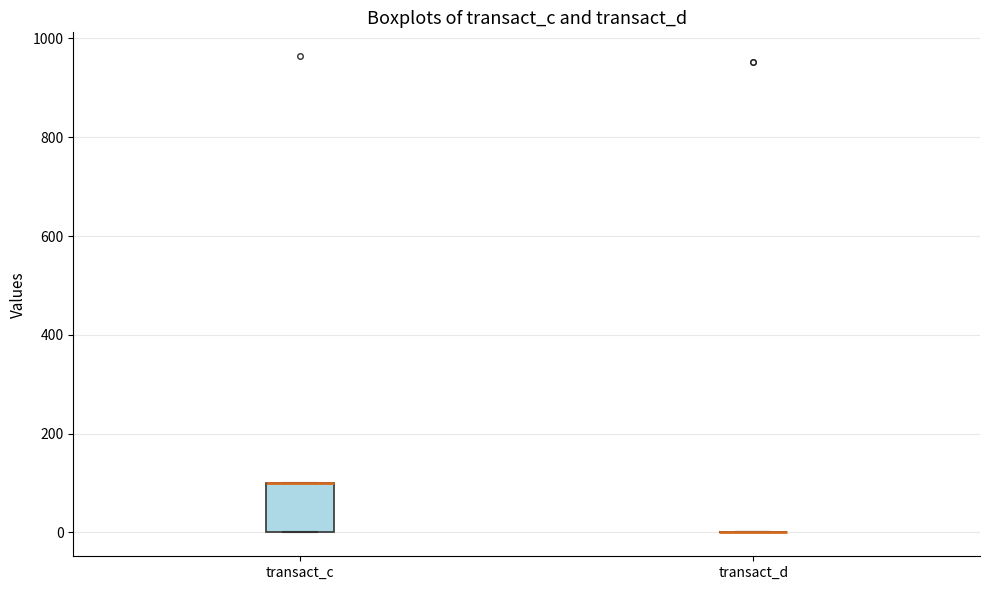

Reading left to right, read every box against the y-axis: the position of its median line, the range the box covers, and the ends of its whiskers. The values are not printed on the chart, so give them approximately, as read against the axis.

transact_c: median 100 (drawn on the box's upper edge), box 0 to 100, whiskers 0 to 100
transact_d: box collapsed to a line at 0, whiskers 0 to 0